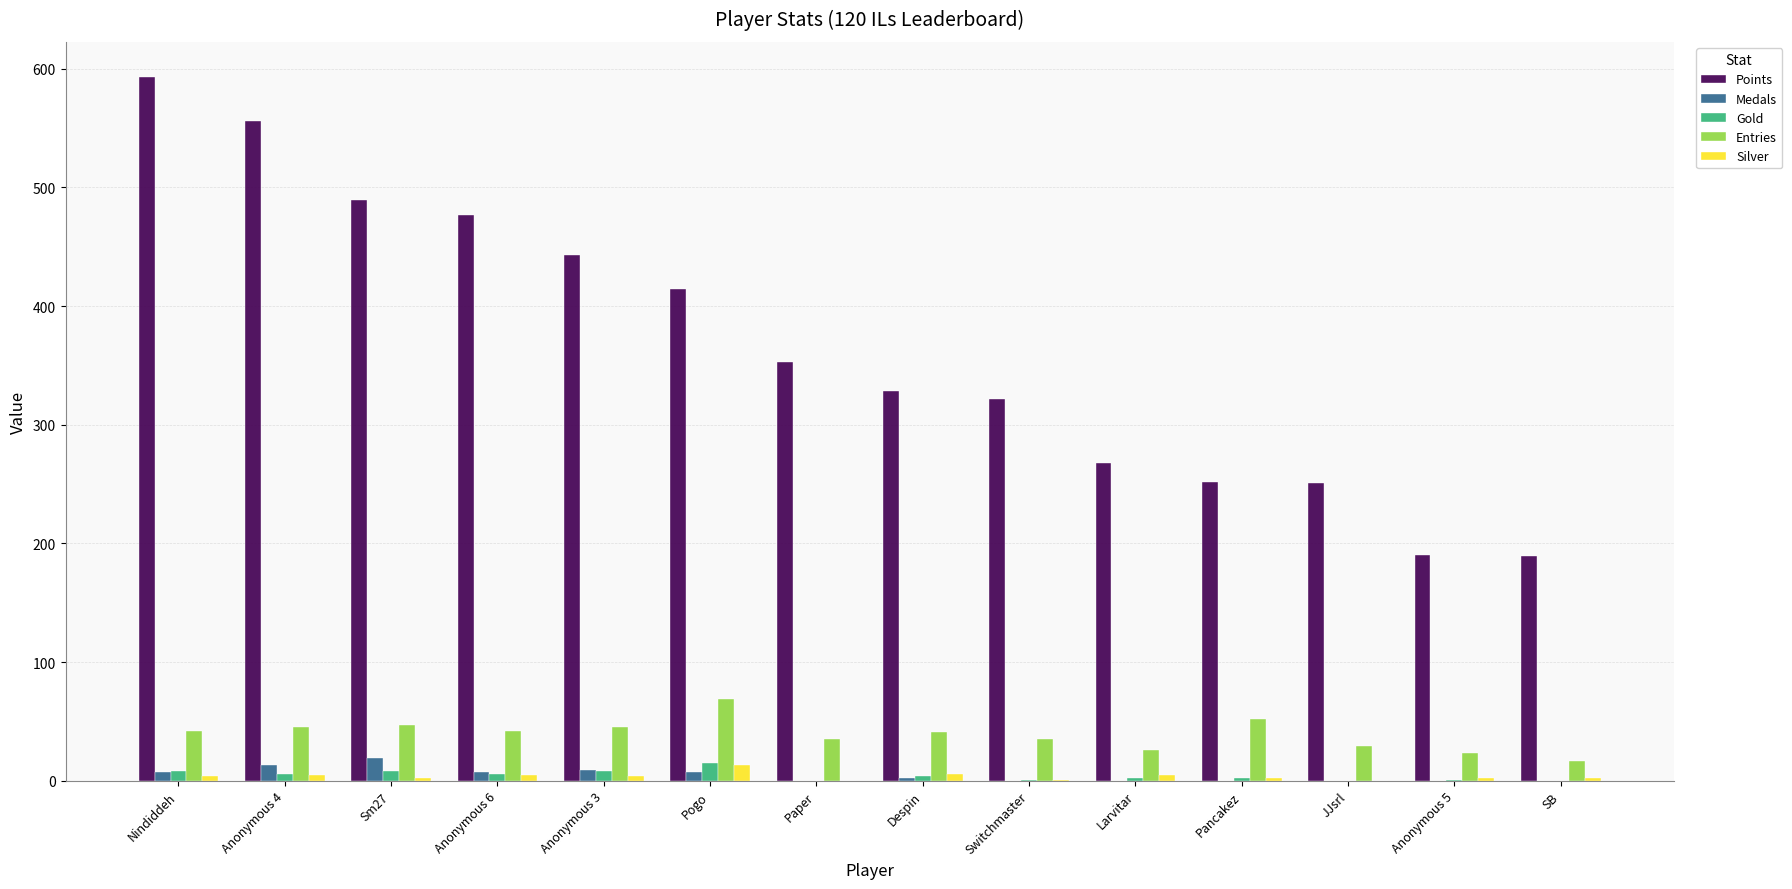

The value of Silver at Anonymous 5 is 2. True or false?

True